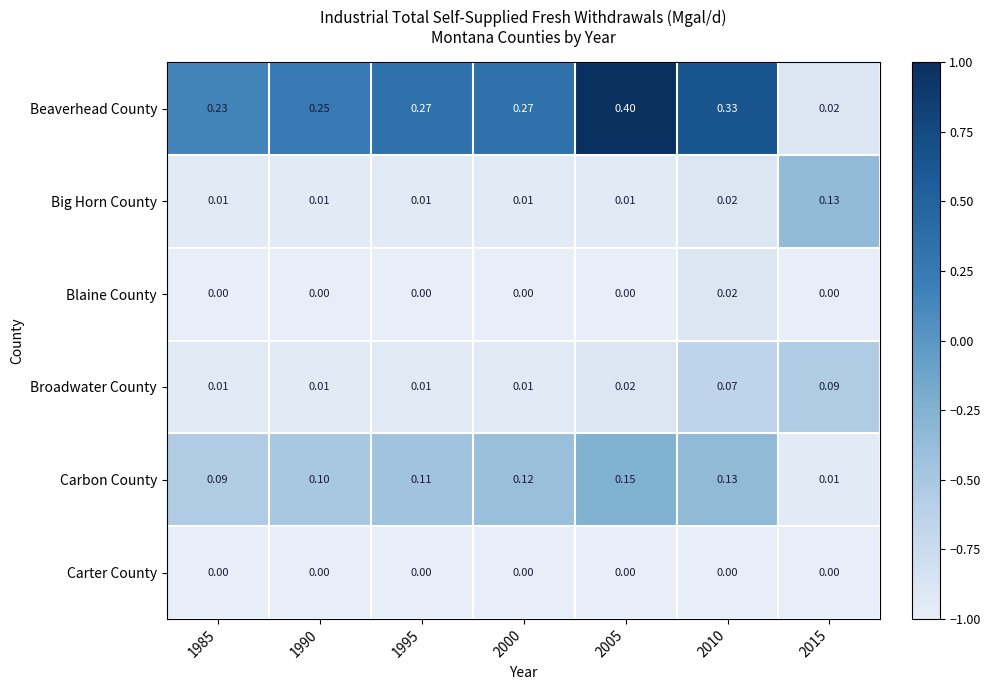

Rank the series by their maximum value, from lowest to highest.

Carter County, Blaine County, Broadwater County, Big Horn County, Carbon County, Beaverhead County